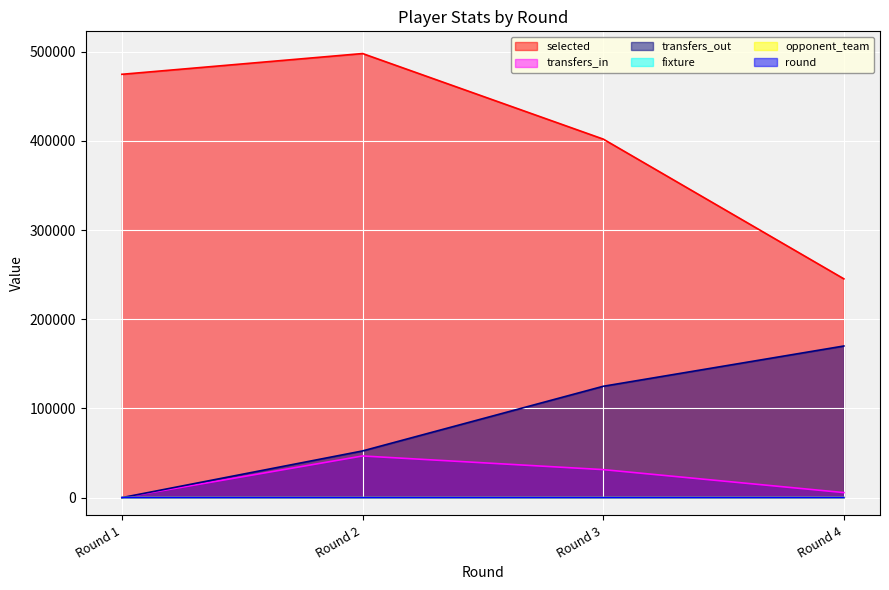

How many values in the selected series are below 474697?

2